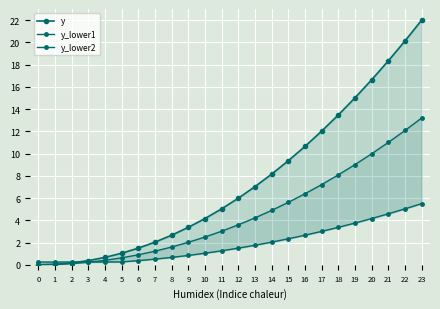

Count the number of categories in the chart.

24